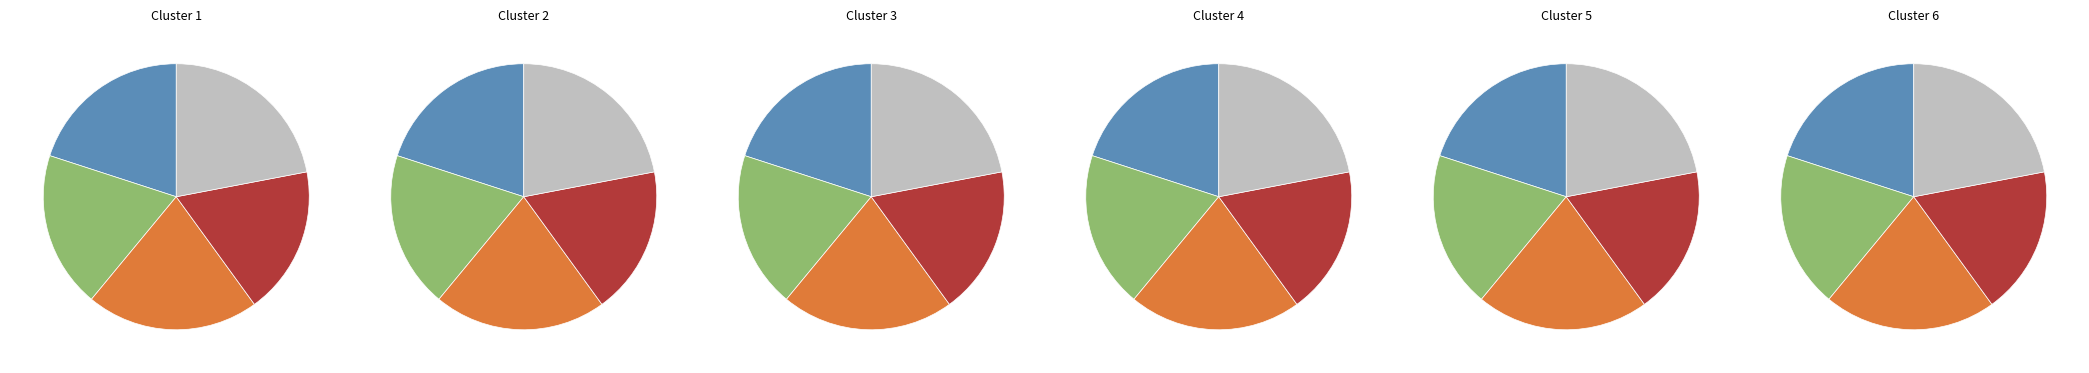

Combined, what portion of the pie is 2 and 0?

32.7%